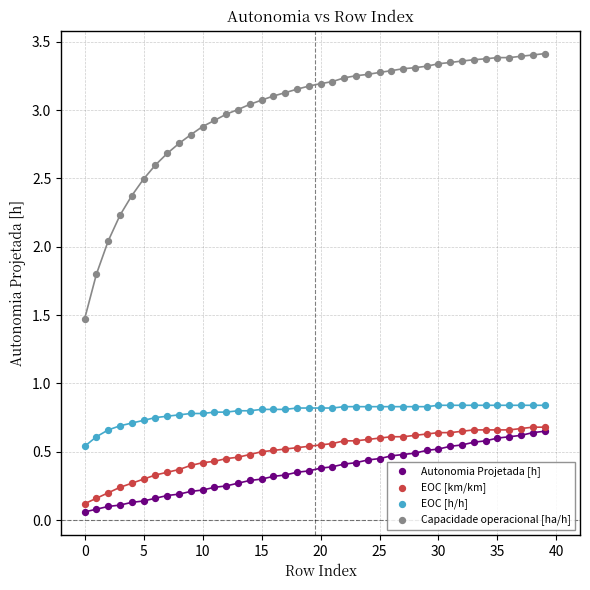

Which series has the largest Y range (max minus min)?

Capacidade operacional [ha/h]